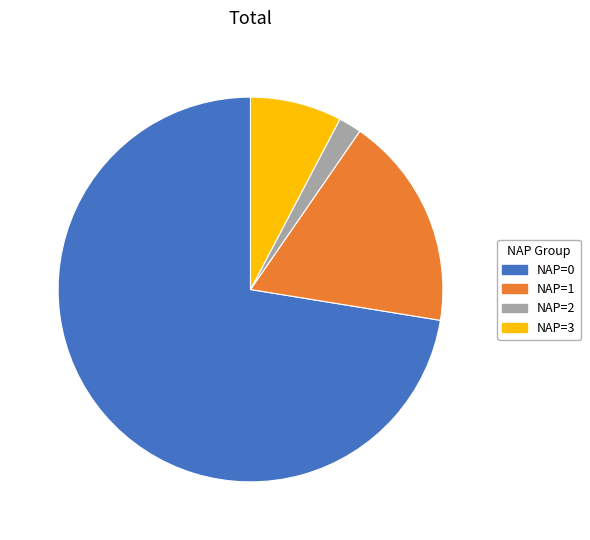

Rank the categories by value from highest to lowest.

NAP=0, NAP=1, NAP=3, NAP=2